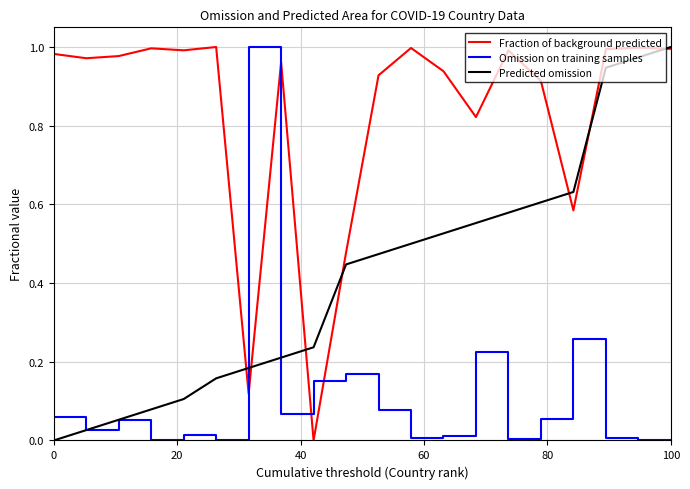

Rank the series by their average value, from lowest to highest.

Omission on training samples, Predicted omission, Fraction of background predicted